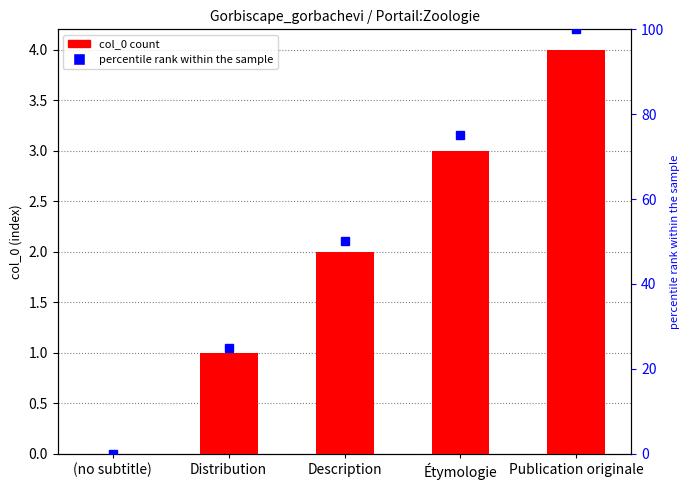

The chart shows a value of 1 at Étymologie. True or false?

False